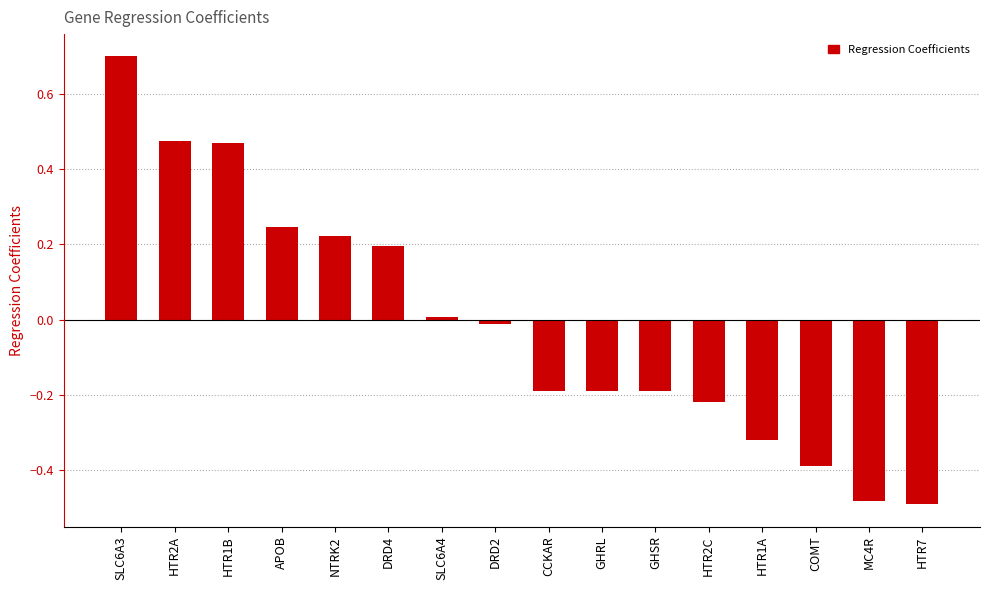

What is the difference between the second highest and second lowest values?

1.0